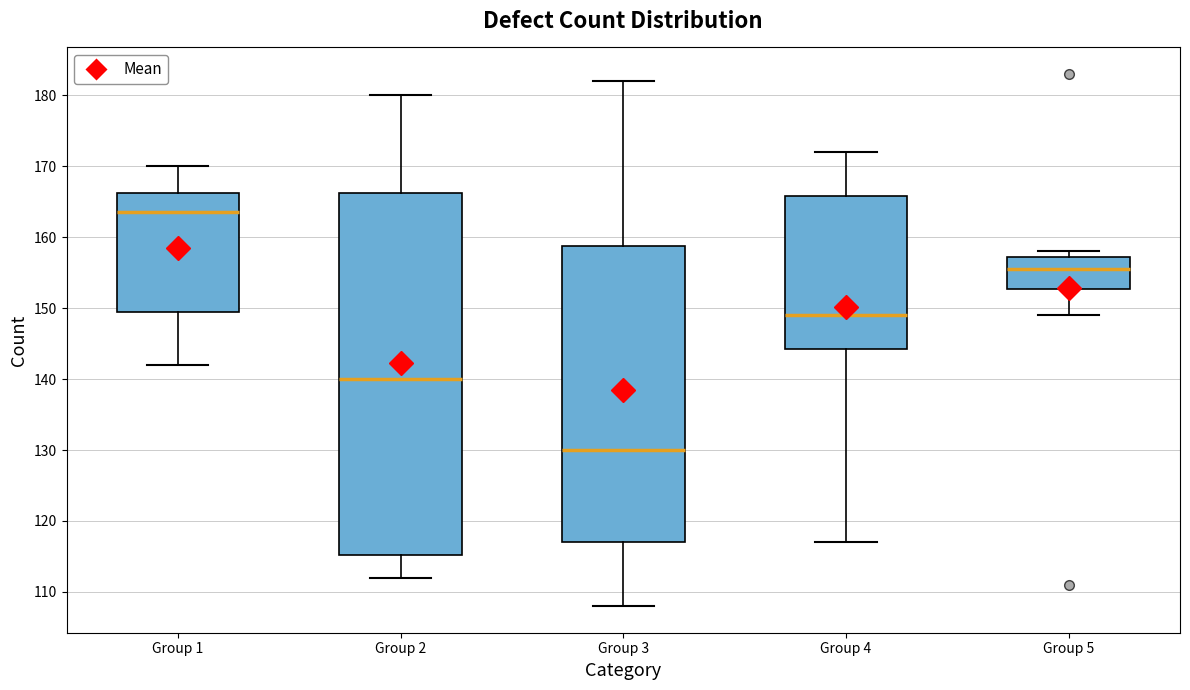

Which box's median line is the lowest?

Group 3